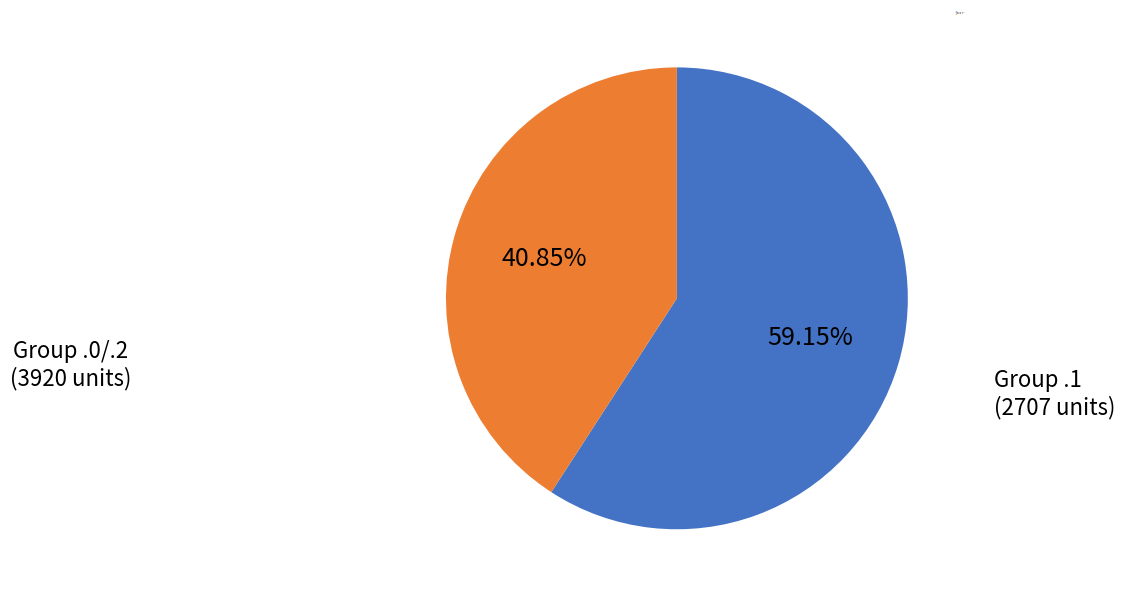

Is there a majority slice in this chart?

Yes